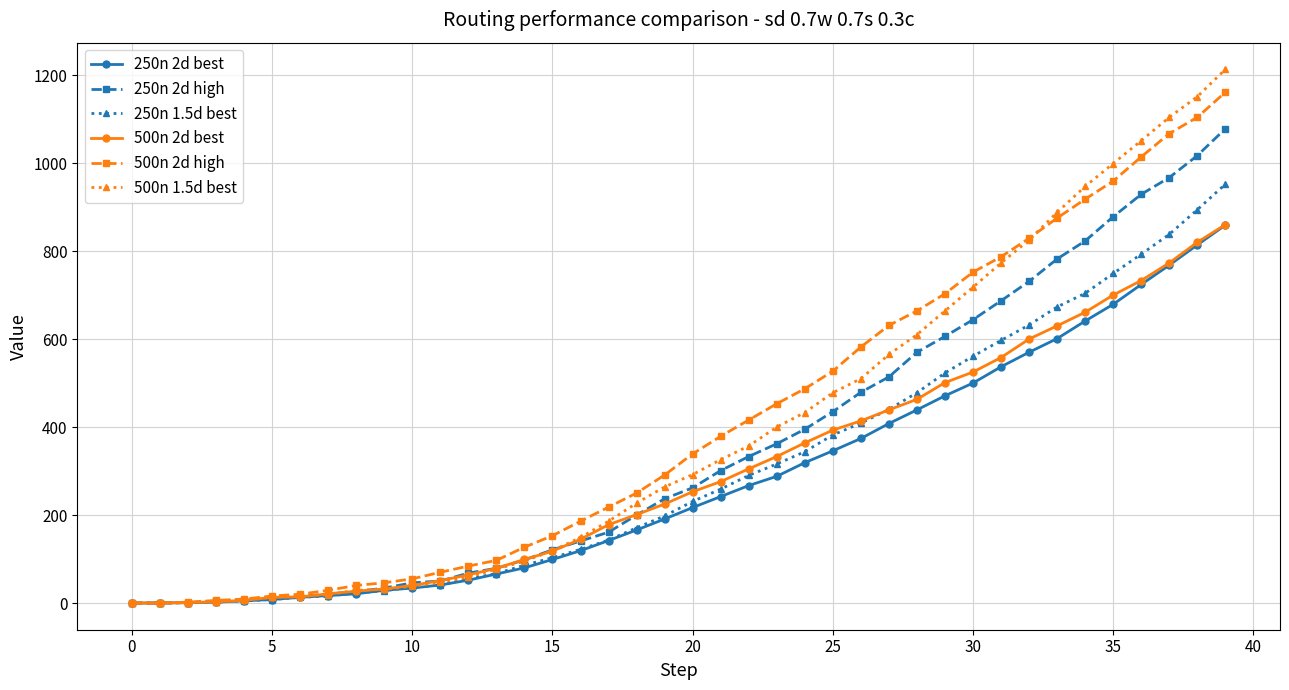

Which series has the largest range (max minus min)?

500n 1.5d best